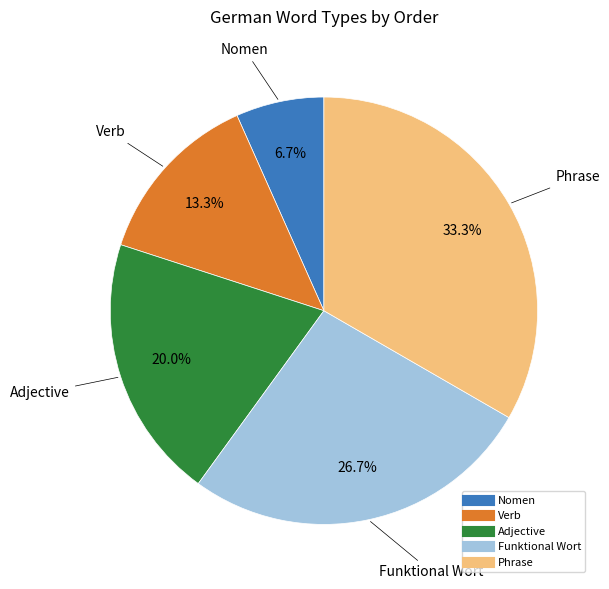

True or false: Phrase accounts for 33% of the total.

True